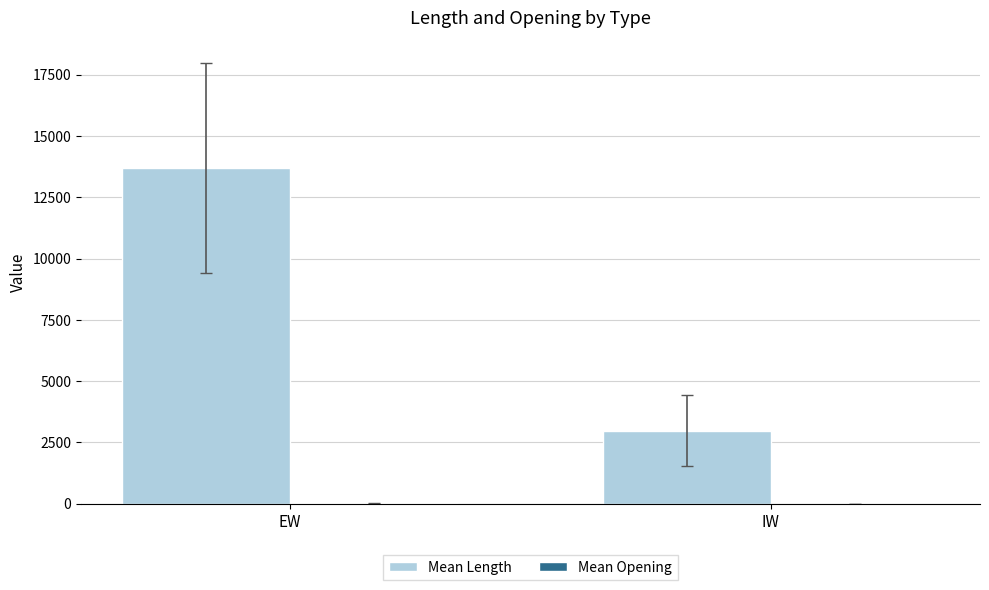

Which label corresponds to the largest value in the chart?

EW